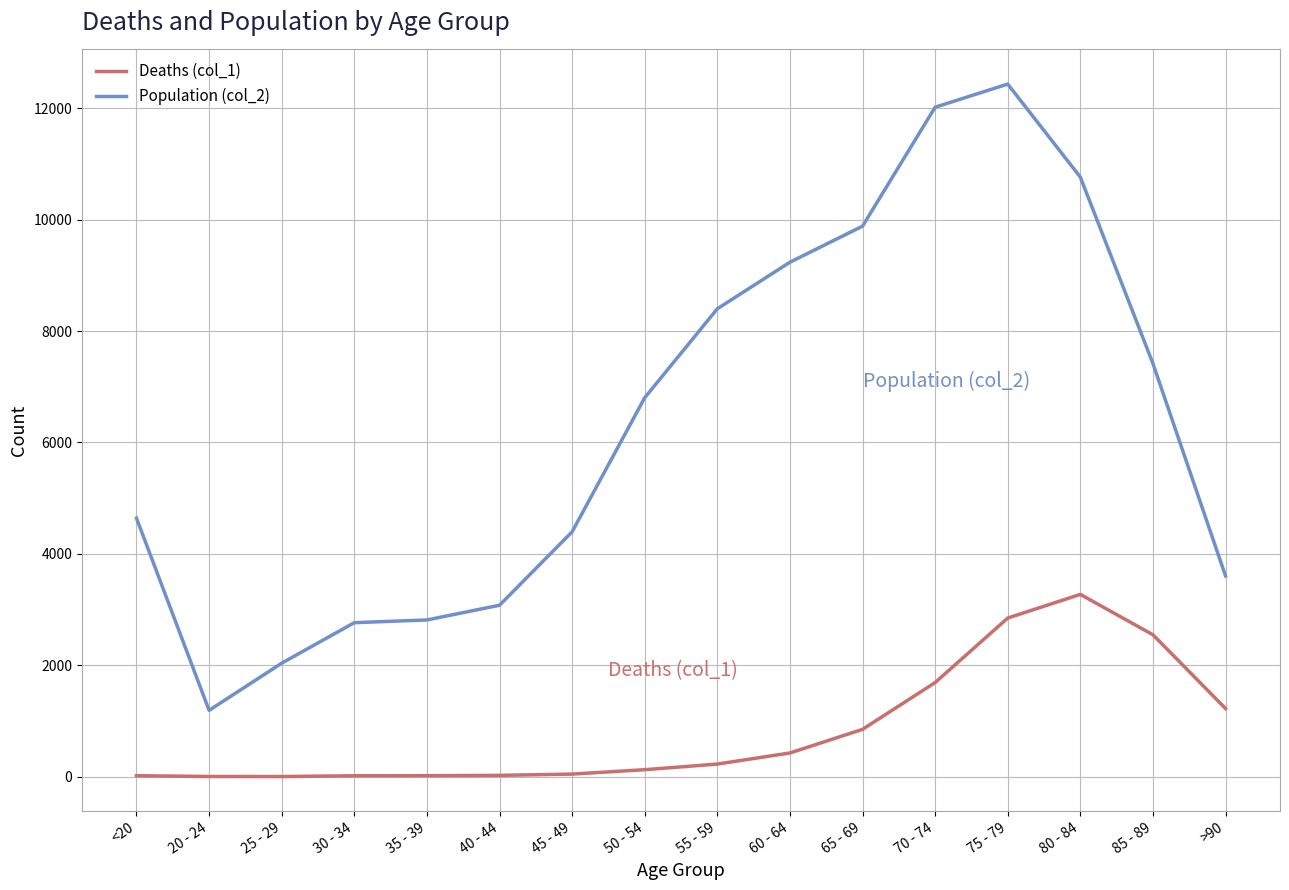

Which label corresponds to the largest value in the chart?

75 - 79